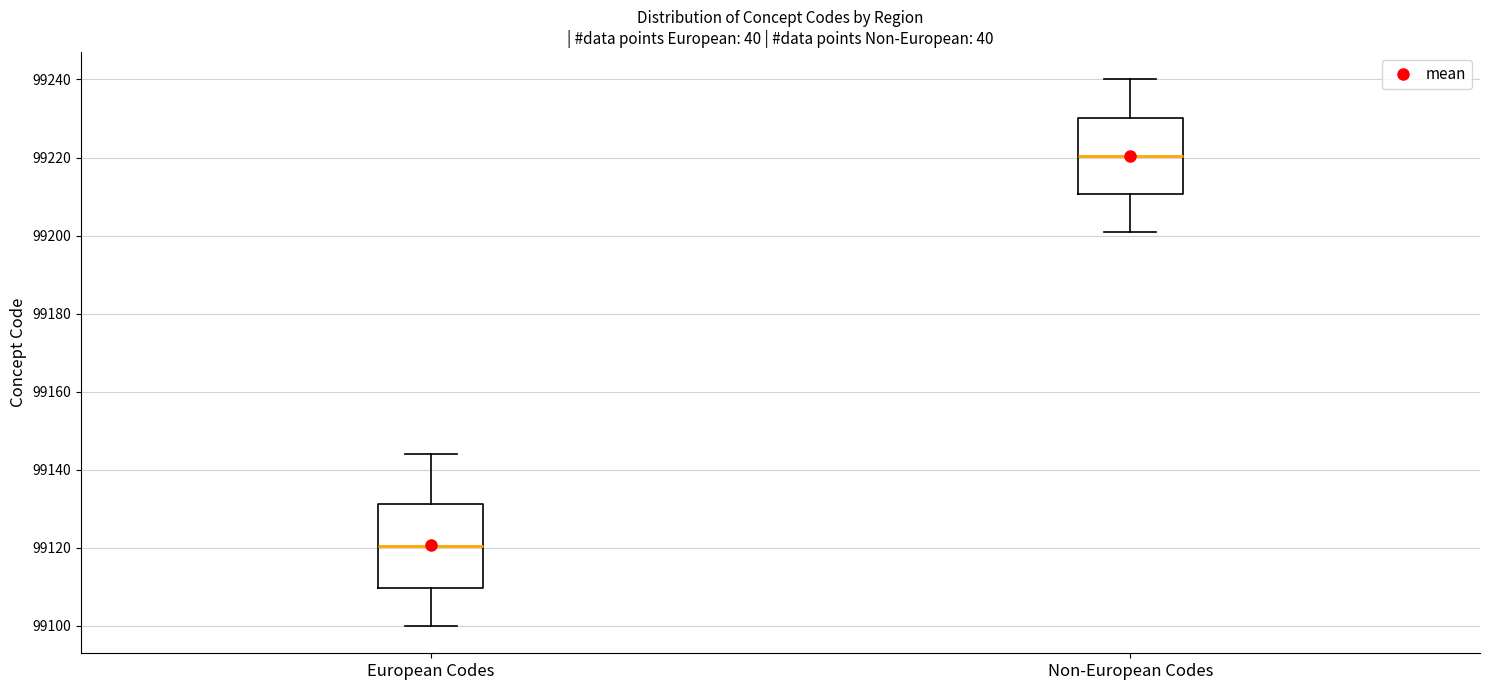

Which box is the tallest, from its lower edge to its upper edge?

European Codes